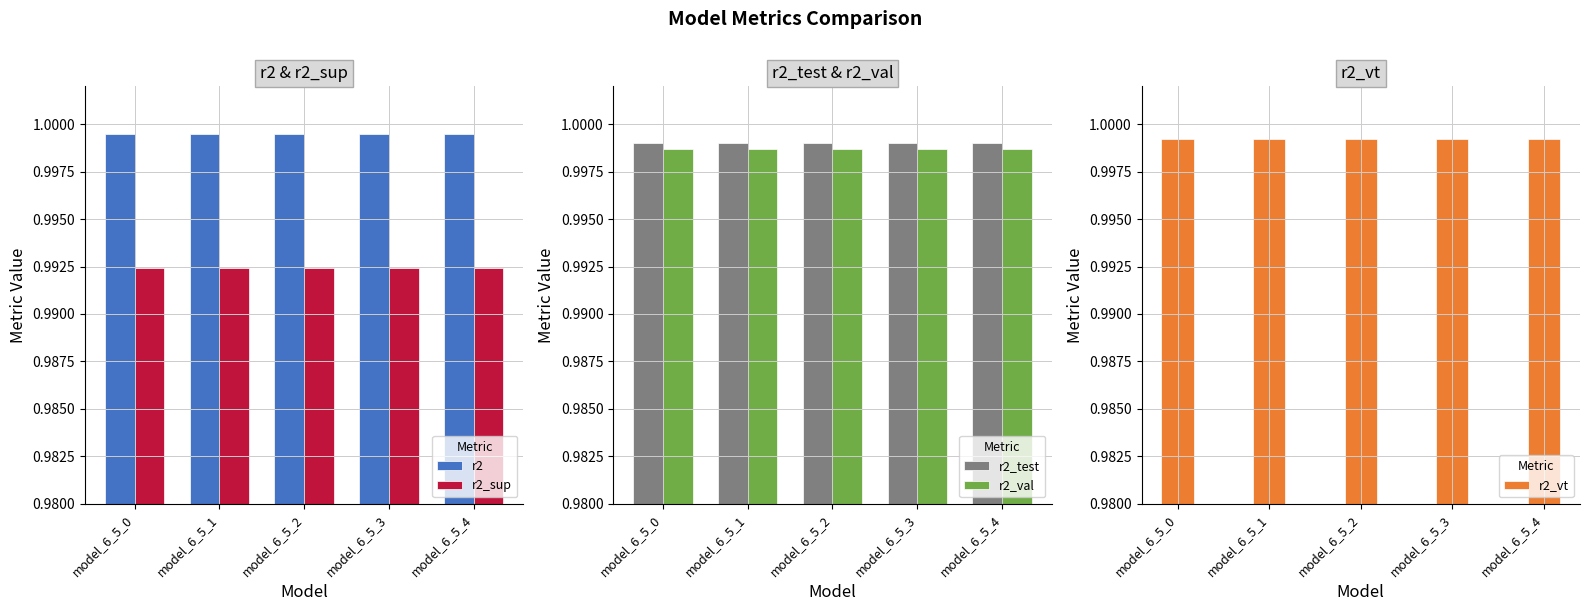

What is the sum of all r2 values?

5.0